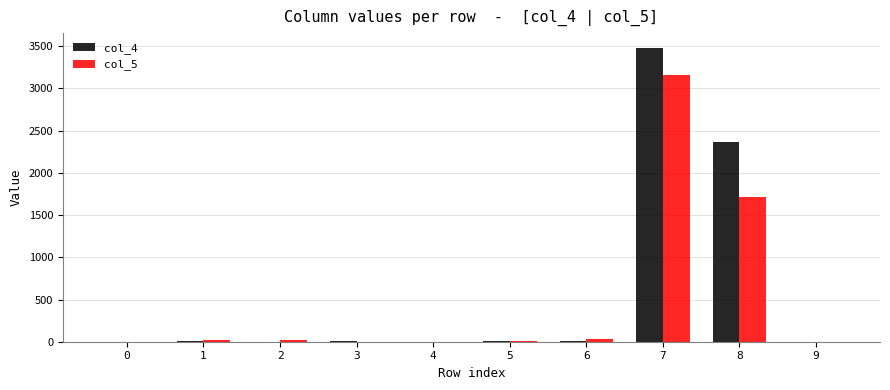

Does the chart contain stacked bars?

No